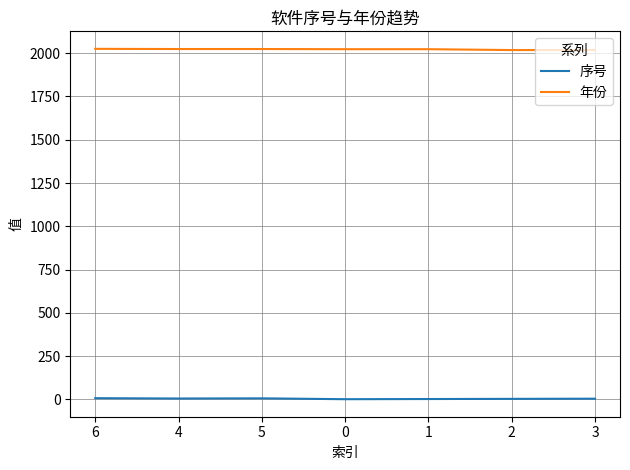

What is the maximum value for 年份?

2025